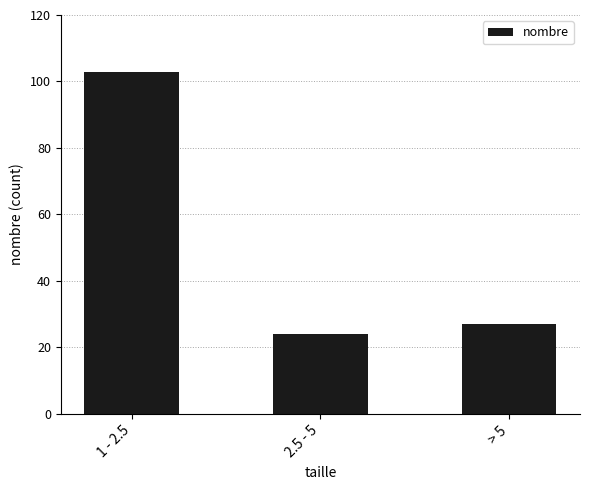

How many bars are there in total?

3